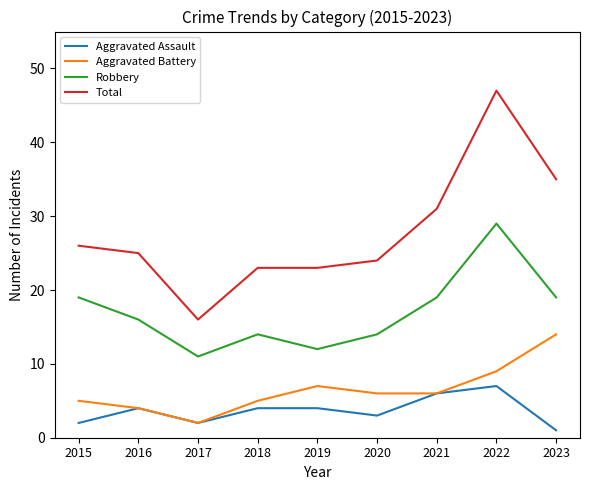

How many distinct data groups are displayed?

4